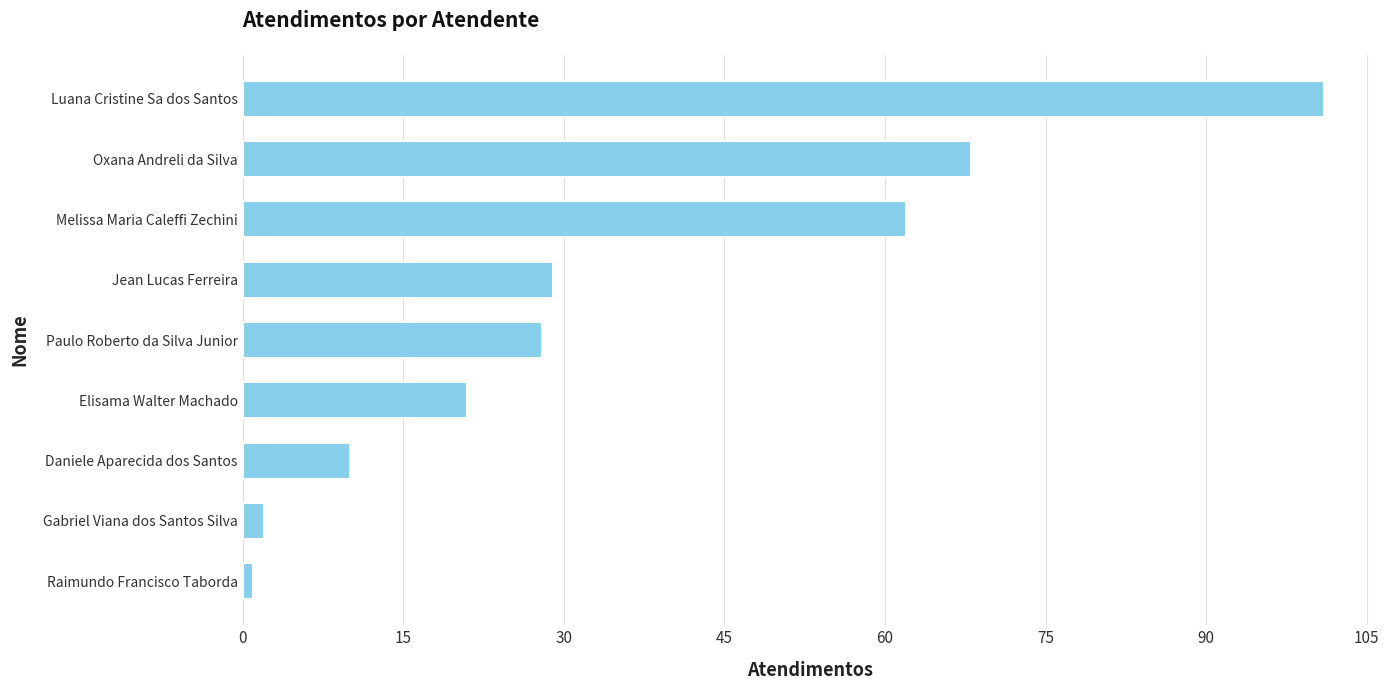

Approximately how many times larger is the value at Melissa Maria Caleffi Zechini compared to Oxana Andreli da Silva?

0.9